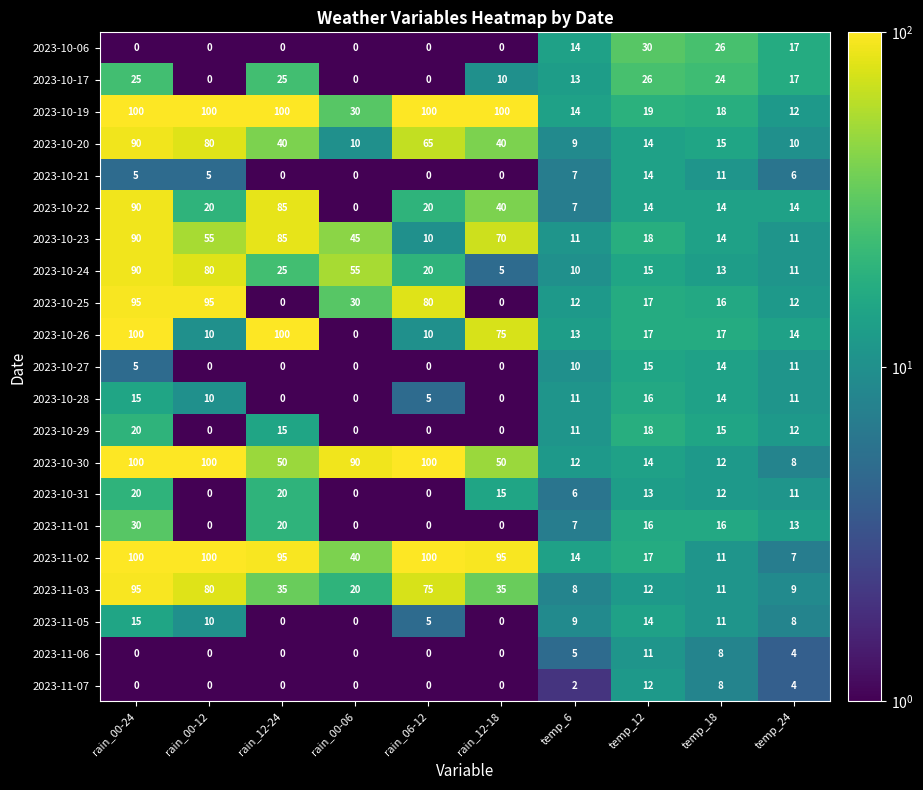

What is the difference between the maximum and second lowest values in the 2023-10-31 series?

20